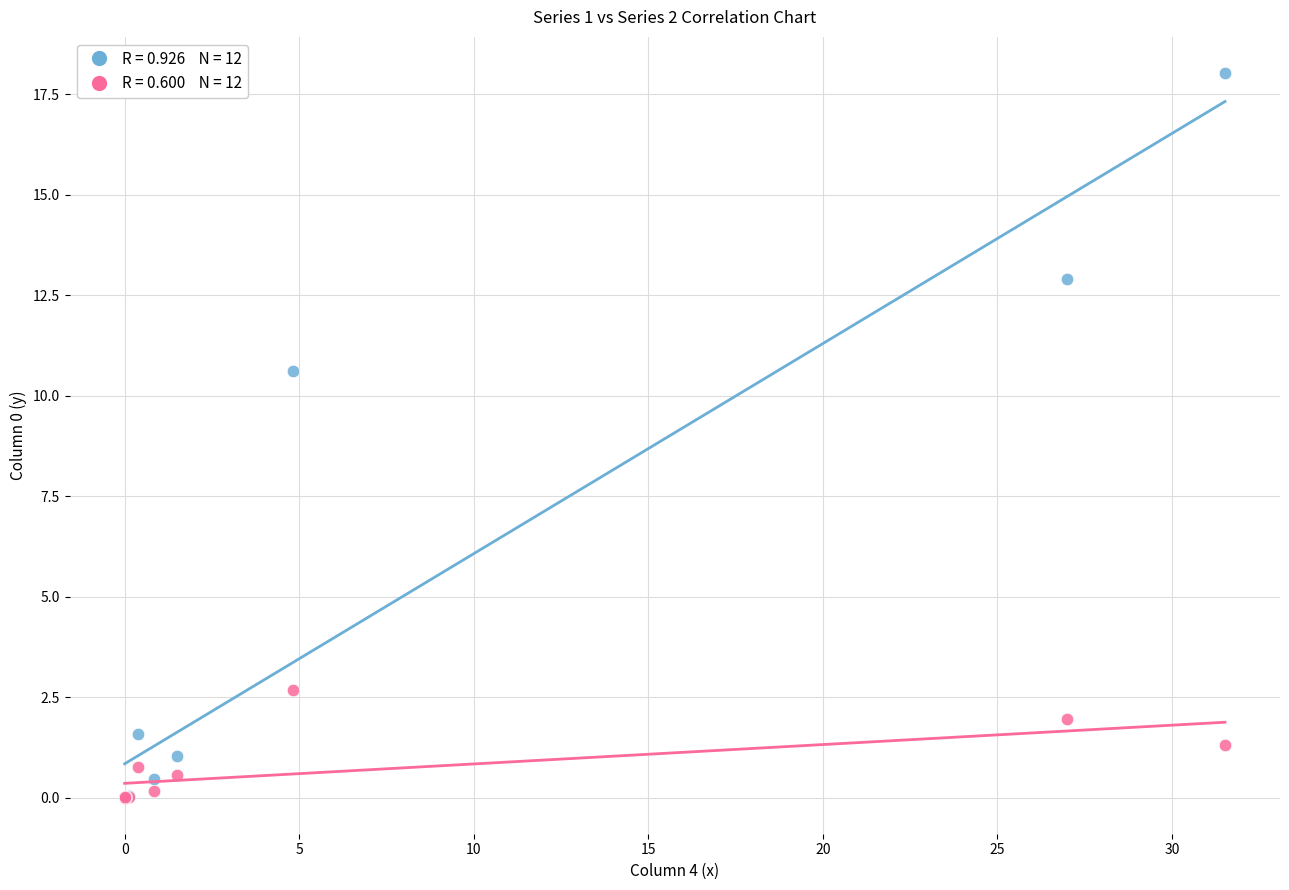

Across all series, what Y value is closest to 9?

10.6